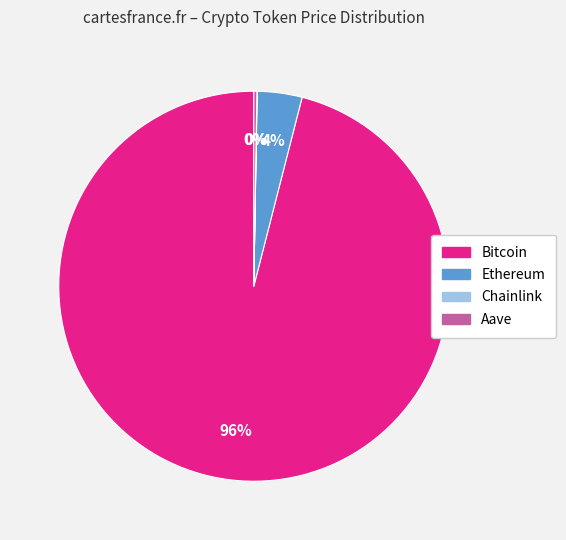

To the nearest percent, what is the difference between the largest and smallest slice percentages?

96%